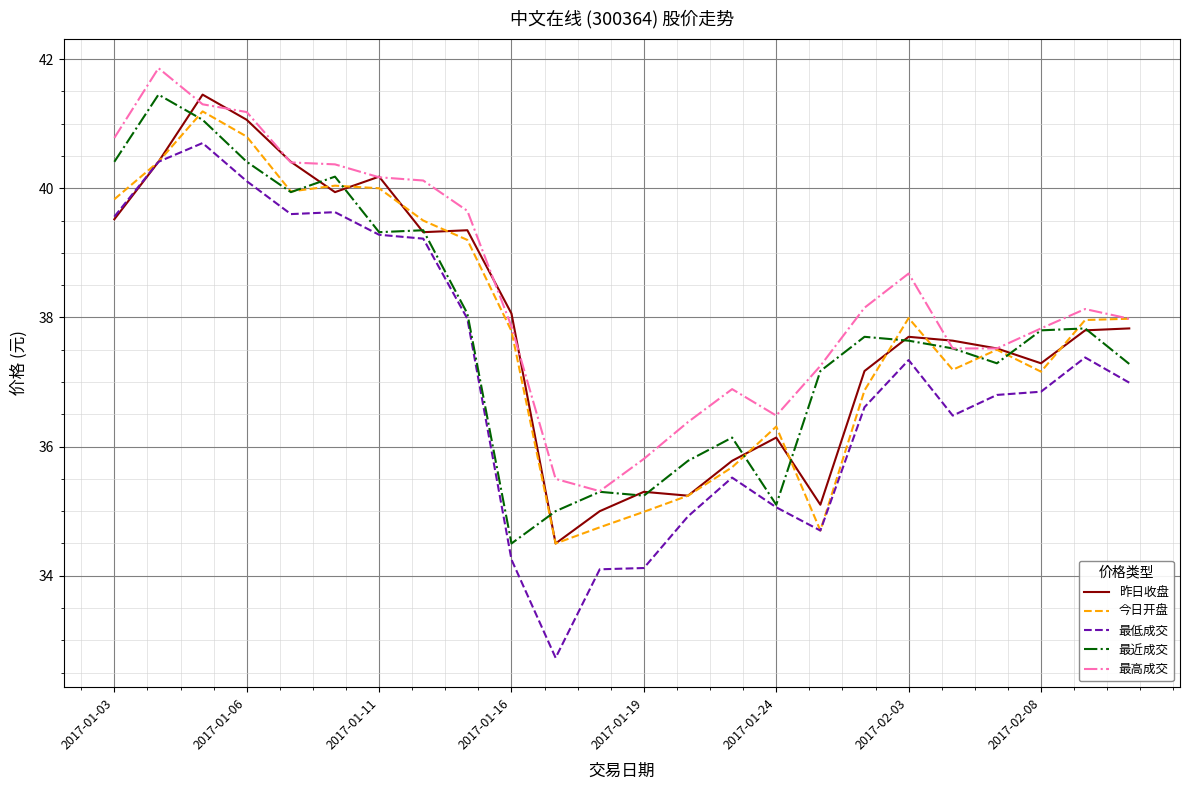

Which series has the largest range (max minus min)?

最低成交